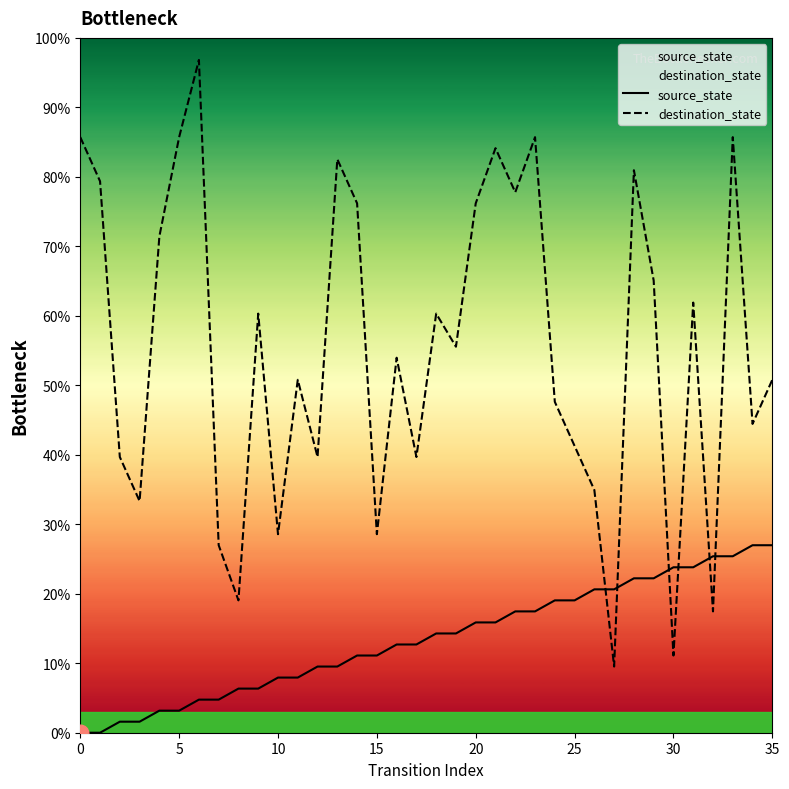

True or false: source_state has a value of 23.8 at 31.

True